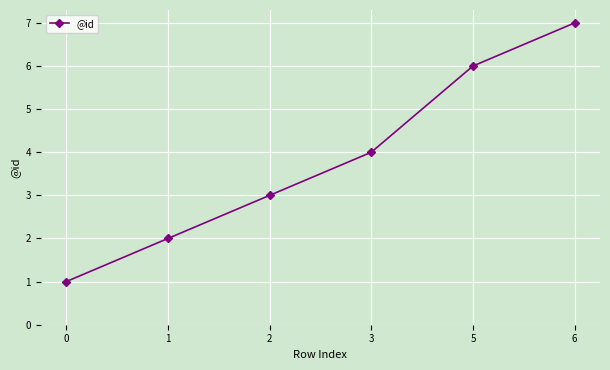

What is the approximate value at 3?

4